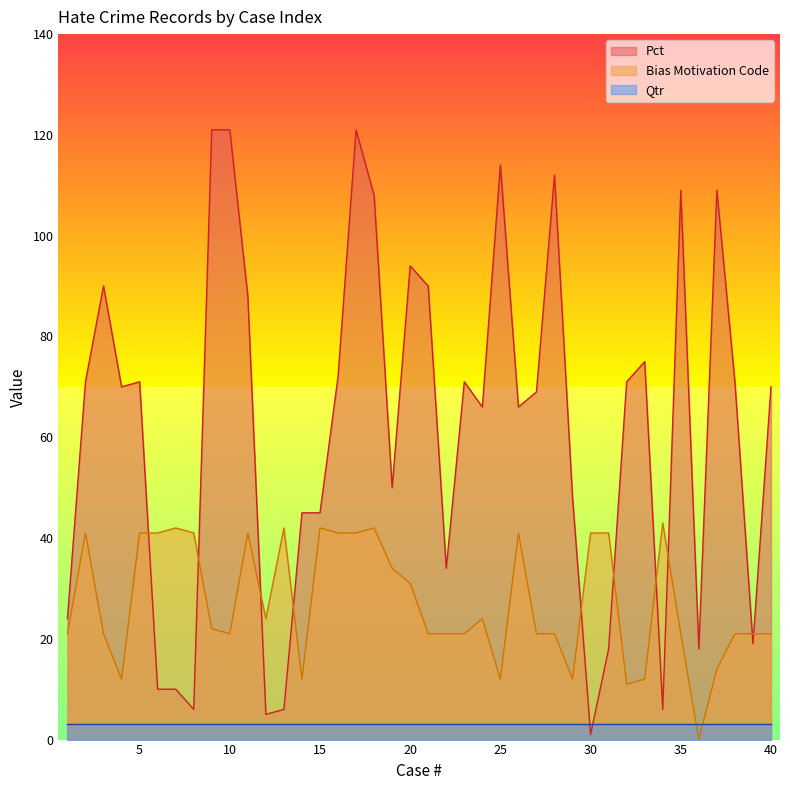

What is the total value across all series at 5?

115